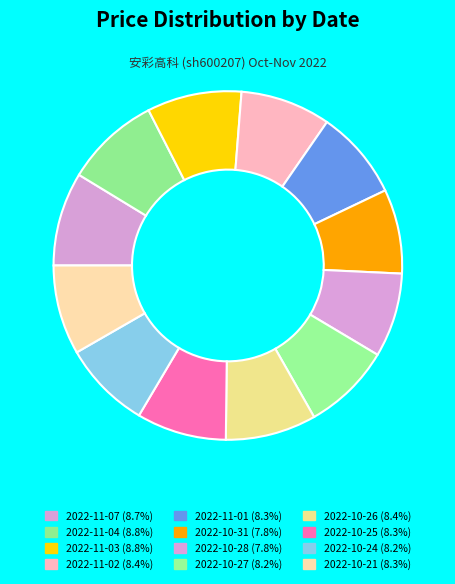

How many slices are in this pie chart?

12